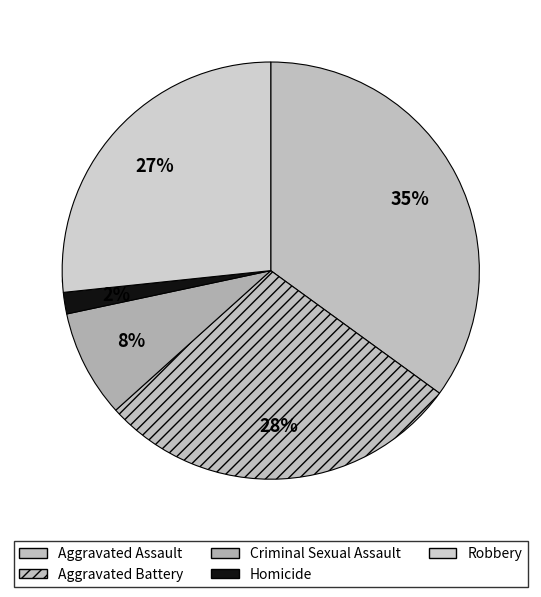

To the nearest percent, what is the difference between the Aggravated Battery and Criminal Sexual Assault slice percentages?

20%